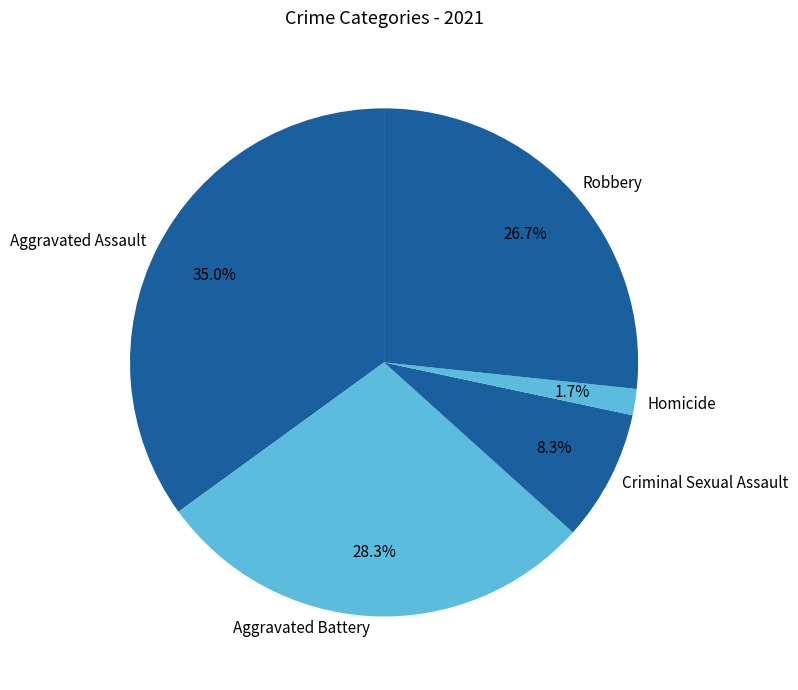

Which category has the biggest portion of the pie?

Aggravated Assault